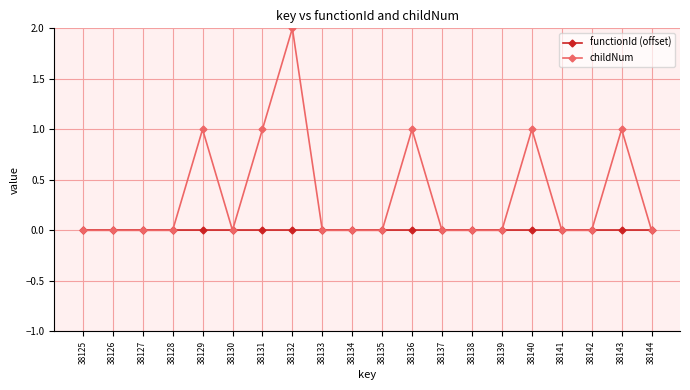

Is this an area chart (filled region under the line)?

No